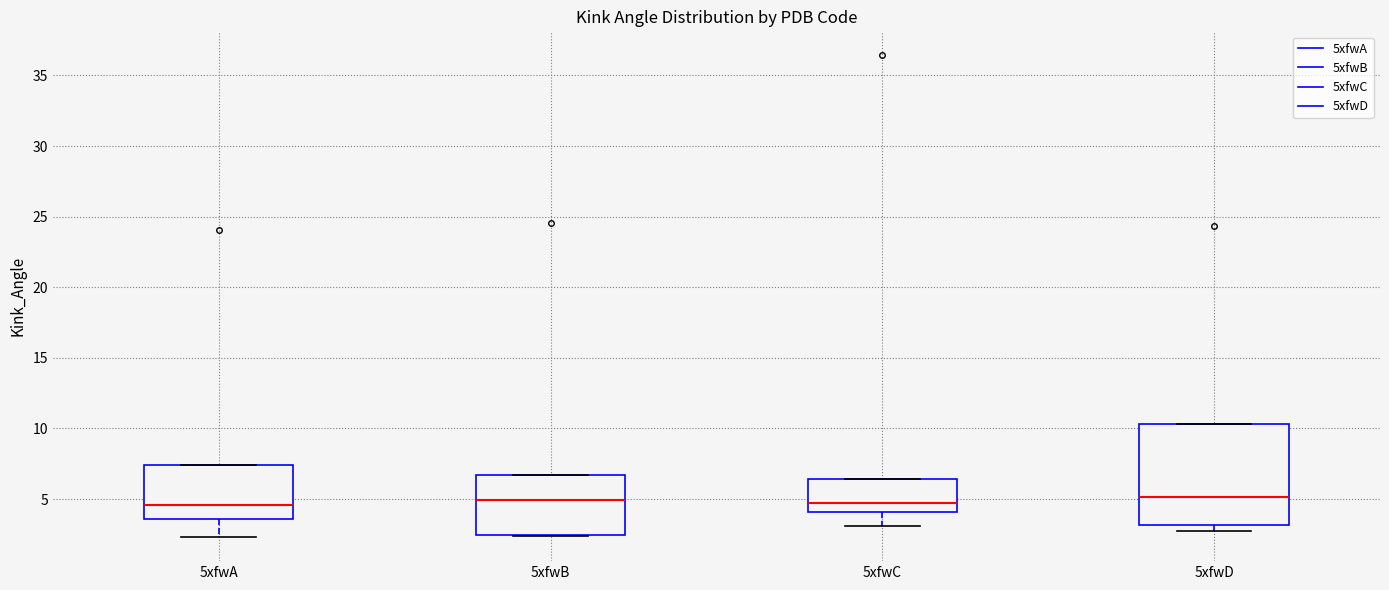

Reading left to right, transcribe this box plot: for each box, give where its median line is, the range the box spans, and where its two whiskers end, as read against the y-axis. The values are not printed on the chart, so give them approximately, as read against the axis.

5xfwA: median 4.5, box 3.5 to 7.5, whiskers 2.5 to 7.5
5xfwB: median 5.0, box 2.5 to 6.5, whiskers 2.5 to 6.5
5xfwC: median 4.5, box 4.0 to 6.5, whiskers 3.0 to 6.5
5xfwD: median 5.0, box 3.0 to 10.5, whiskers 2.5 to 10.5